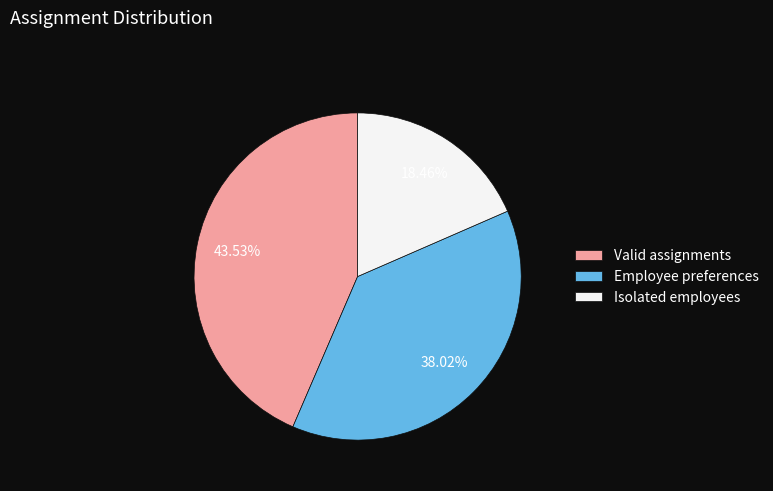

What percentage is the Employee preferences slice, to the nearest percent?

38%